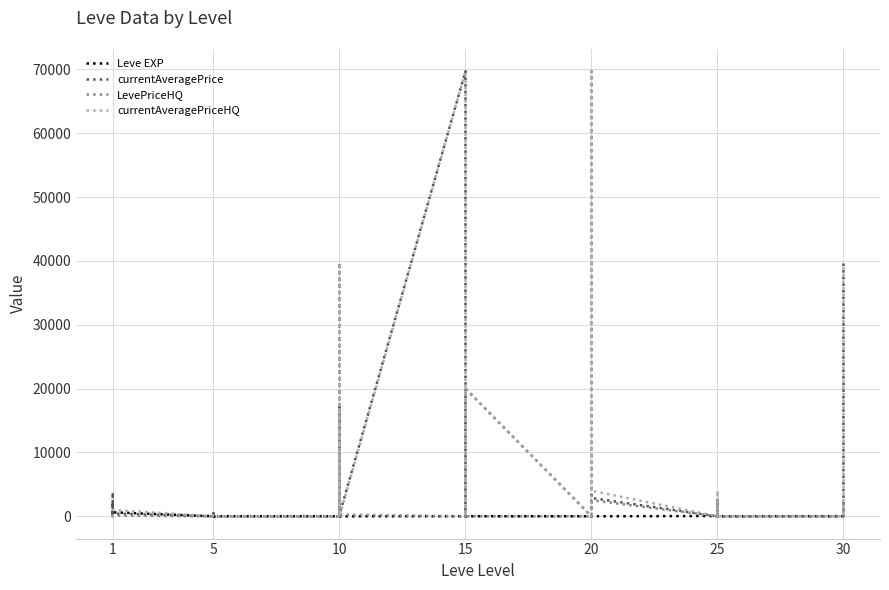

How many positive values does the LevePriceHQ series have?

14